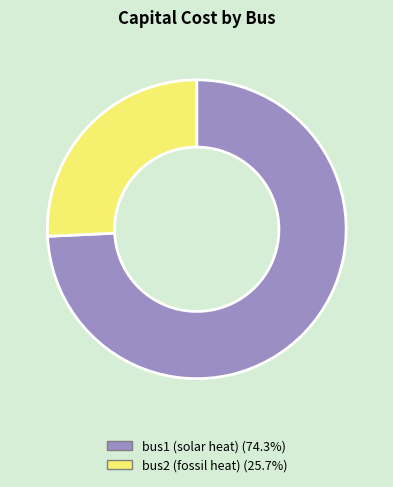

Combined, do bus2 (fossil heat) and bus1 (solar heat) account for over 50%?

Yes